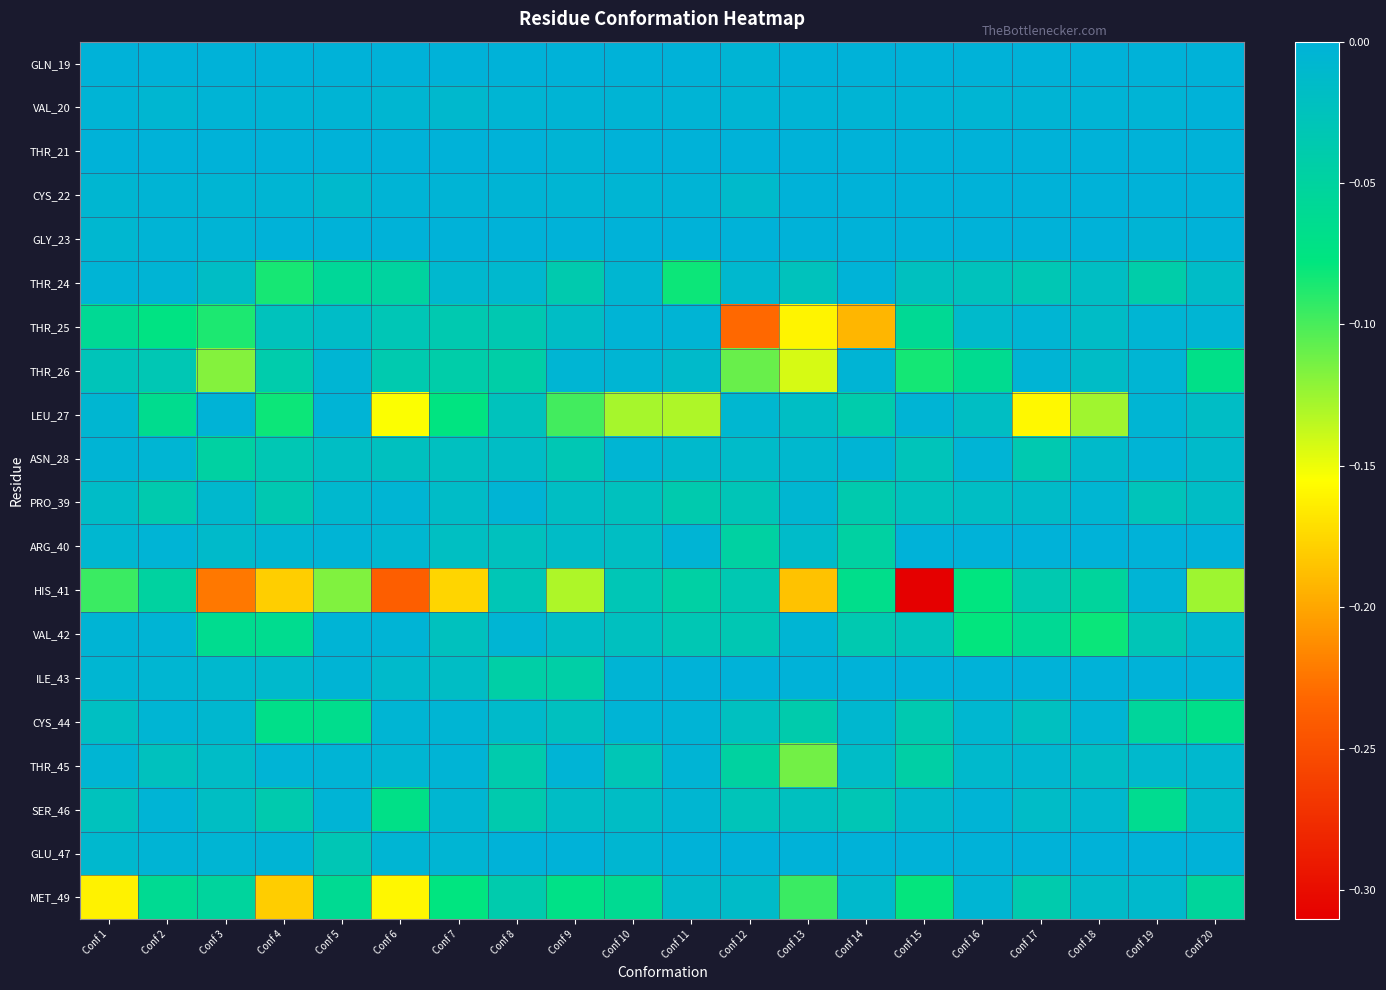

Which has a higher value, Conf 13 or Conf 19?

Conf 13